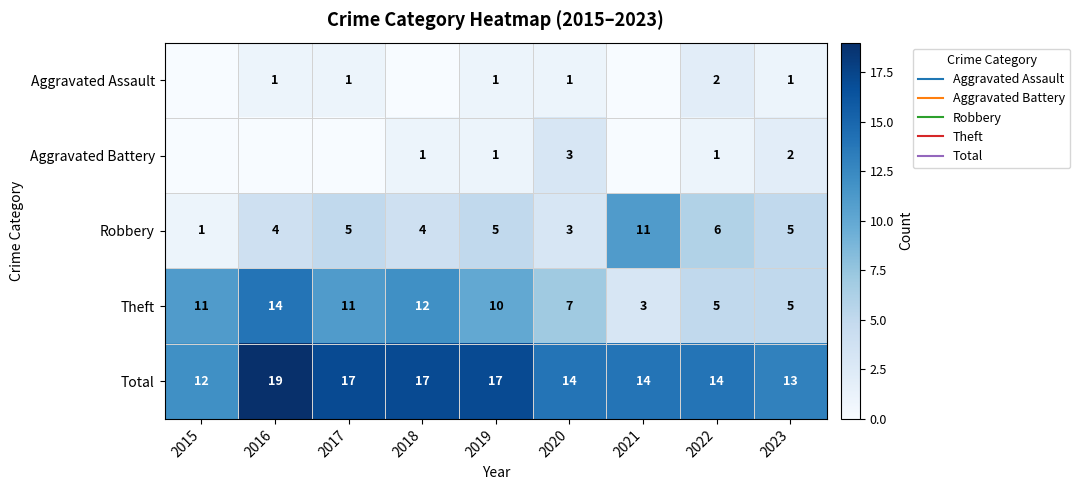

What is the sum of all Theft values?

78